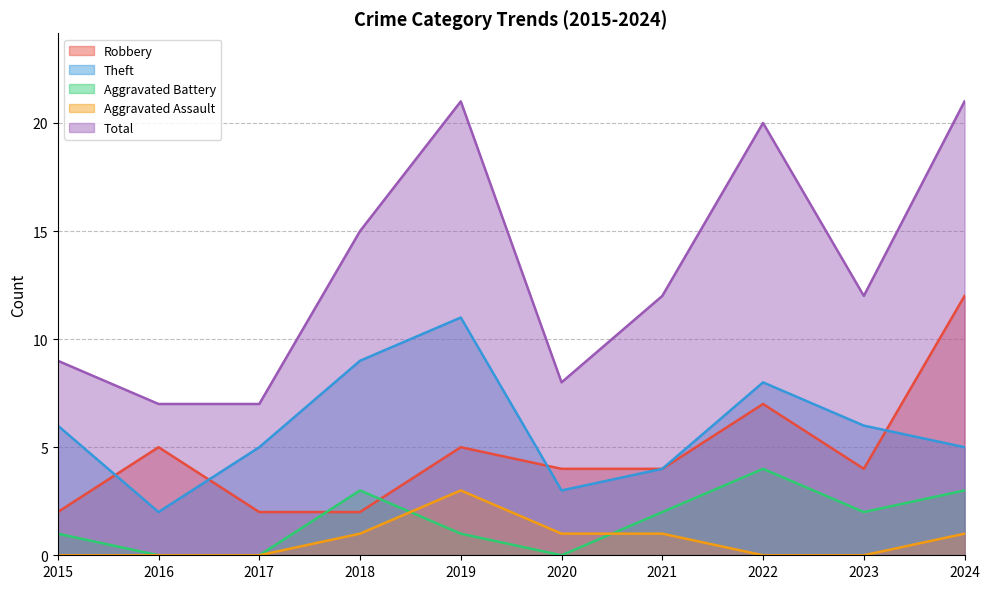

What is the minimum value for Theft?

2